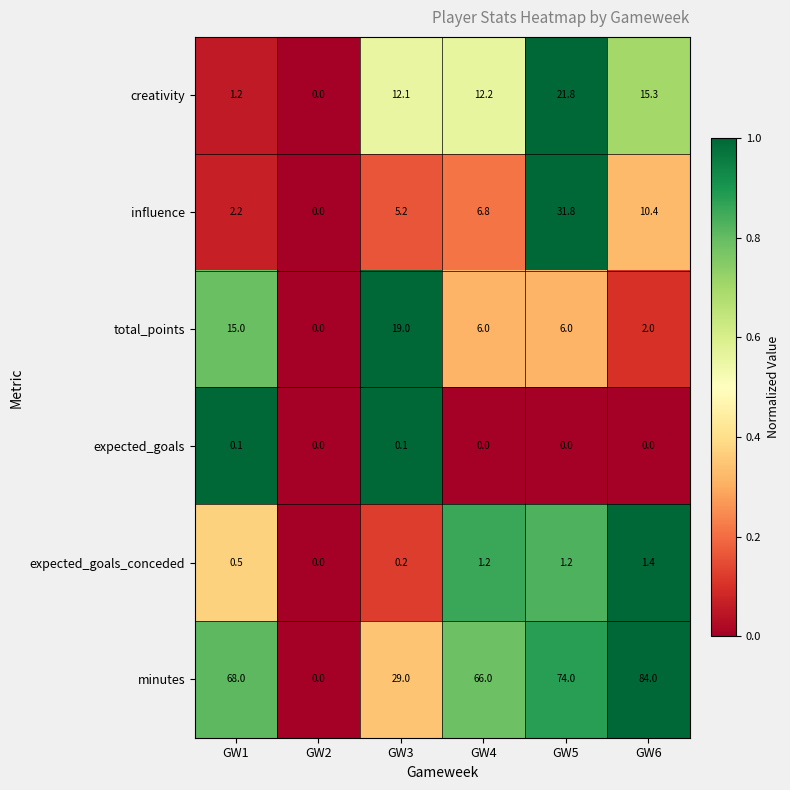

What is the sum of the influence values at GW5 and GW4?

38.6